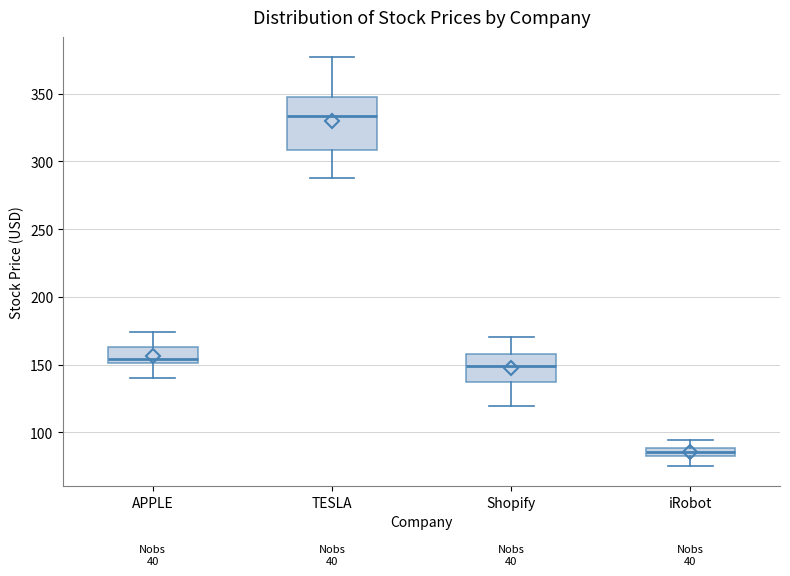

Which box has the highest median line?

TESLA